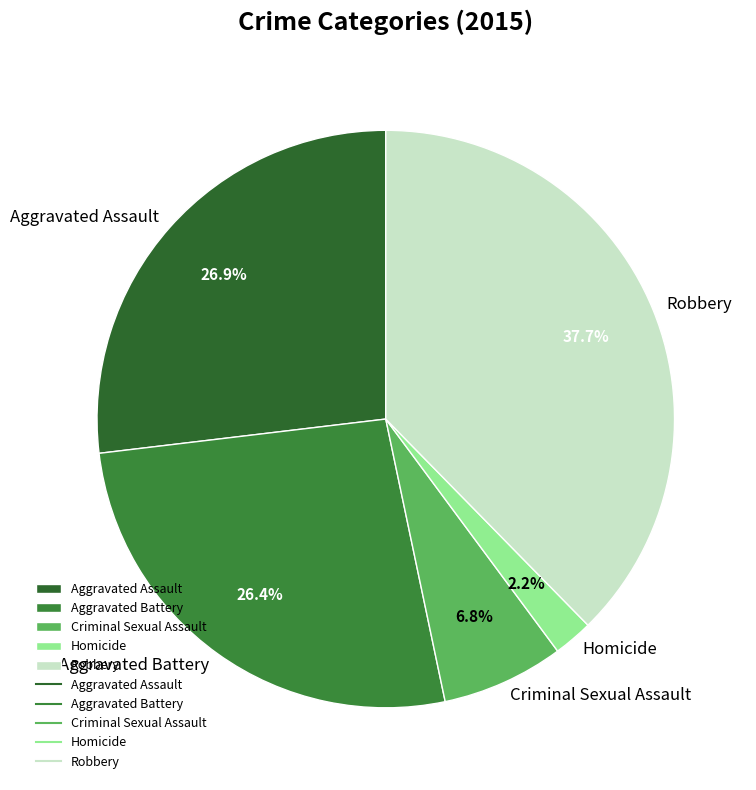

How many segments does this pie chart have?

5